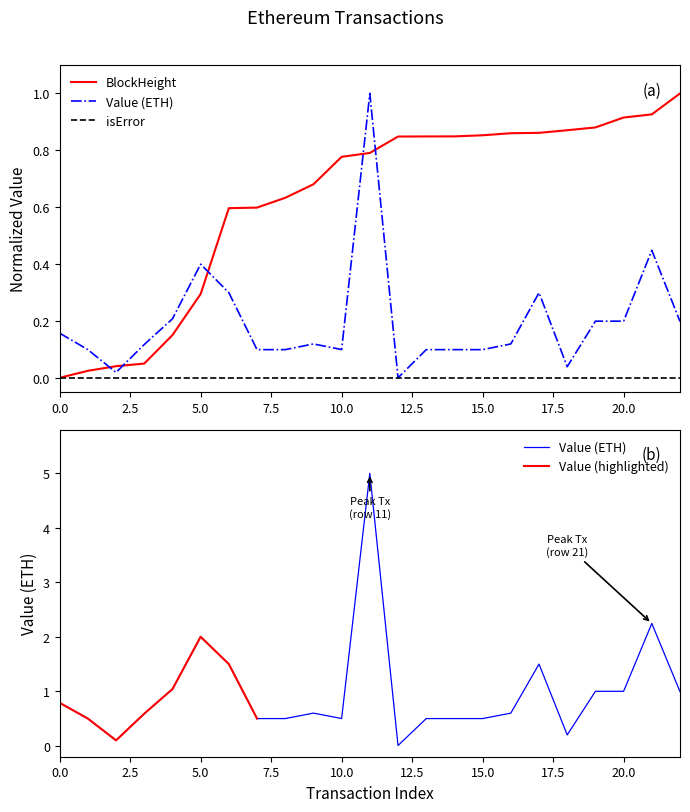

Between 13 and 22, which series saw the biggest shift?

BlockHeight_norm